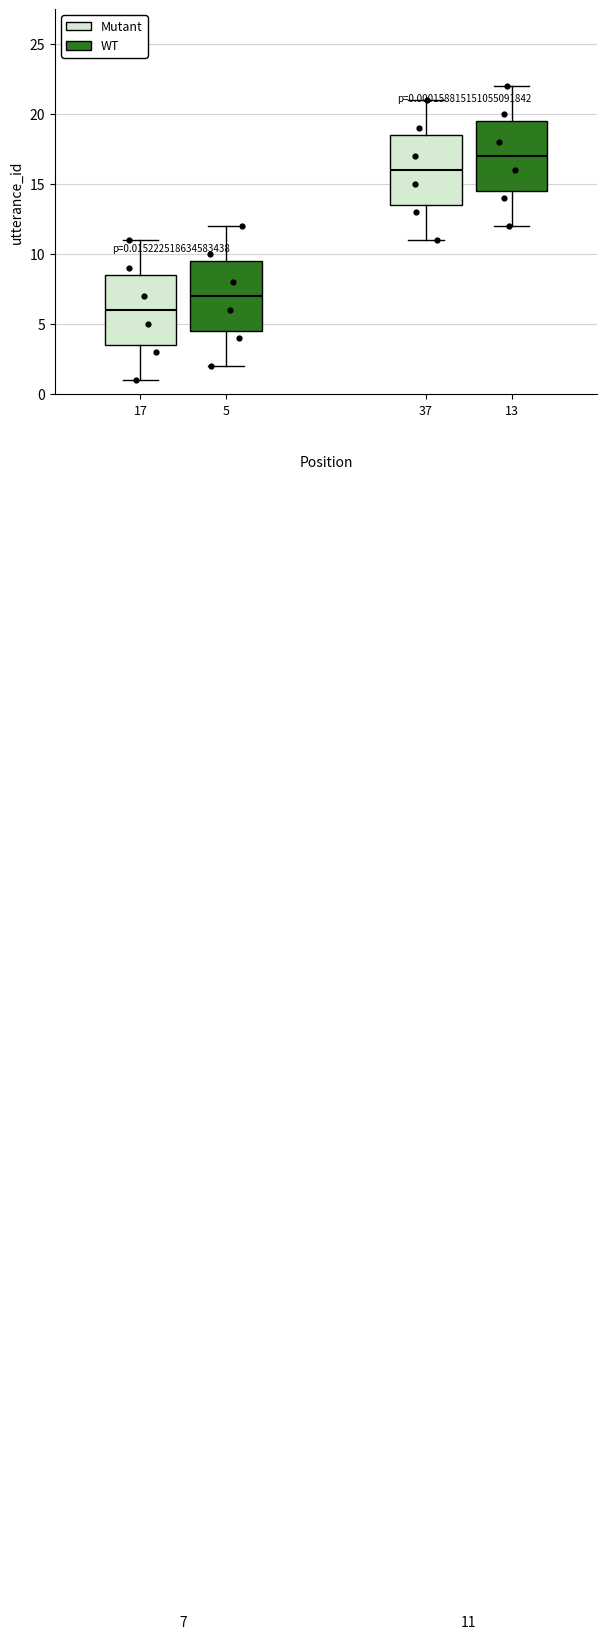

Which box has the lowest median line?

17